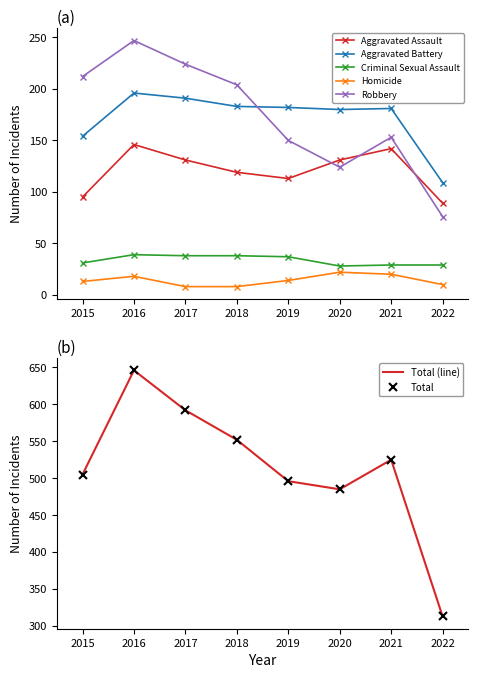

Reading right to left, extract all data points from this chart.

Aggravated Assault: 89	142	131	113	119	131	146	95
Aggravated Battery: 109	181	180	182	183	191	196	154
Criminal Sexual Assault: 29	29	28	37	38	38	39	31
Homicide: 10	20	22	14	8	8	18	13
Robbery: 76	153	124	150	204	224	247	212
Total: 313	525	485	496	552	592	646	505